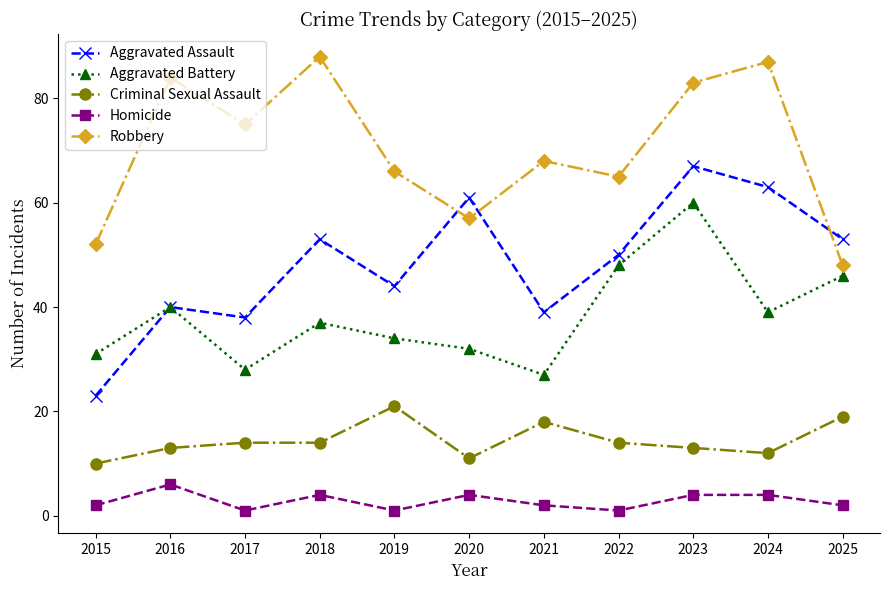

True or false: Aggravated Assault and Homicide cross at least once.

False